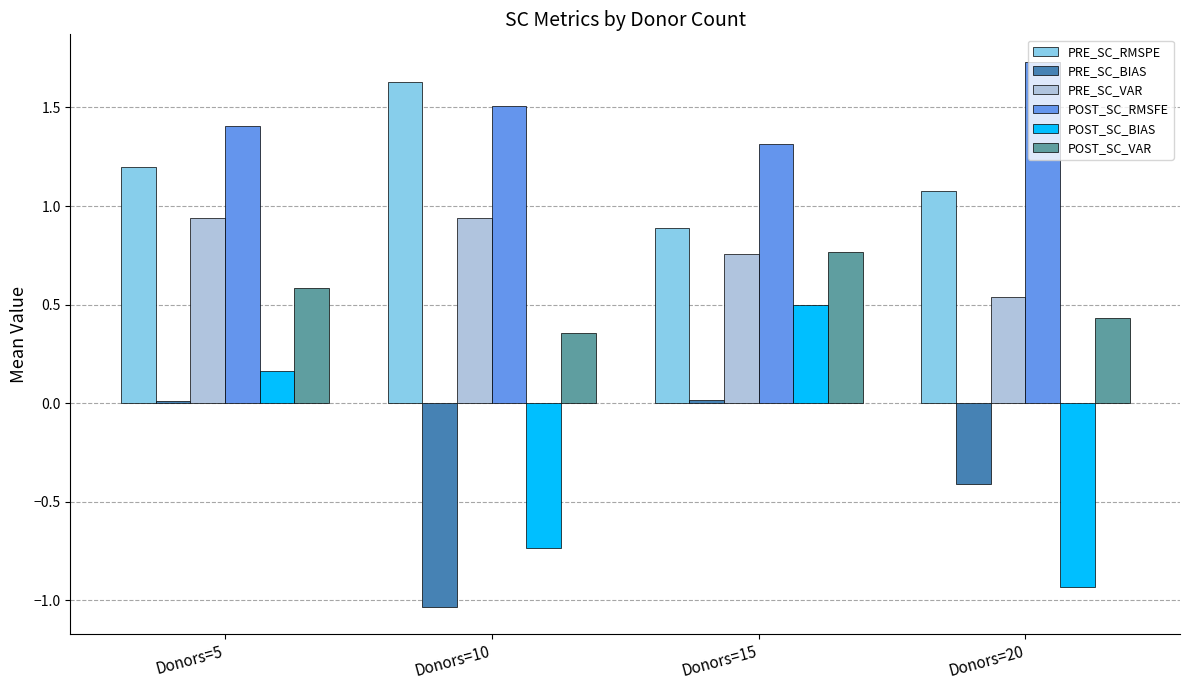

Which label corresponds to the largest value in the chart?

Donors=20